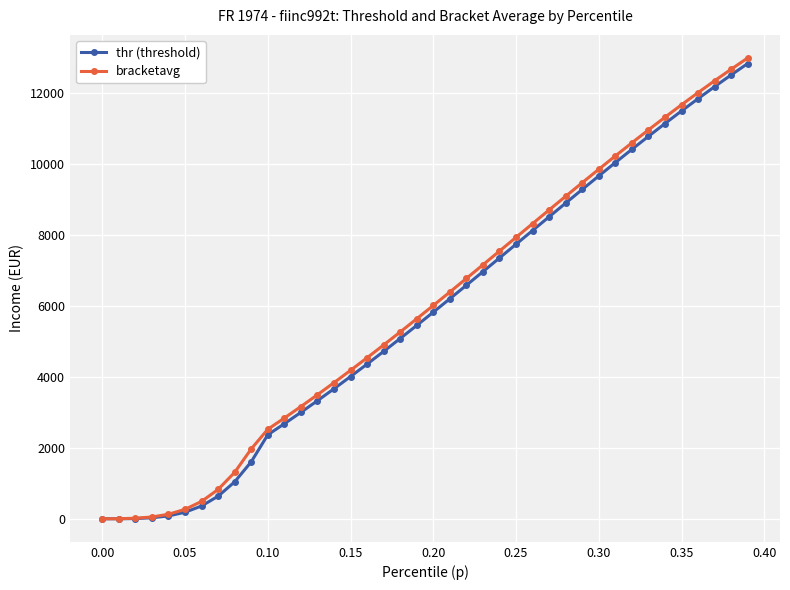

How many lines are shown in the chart?

2